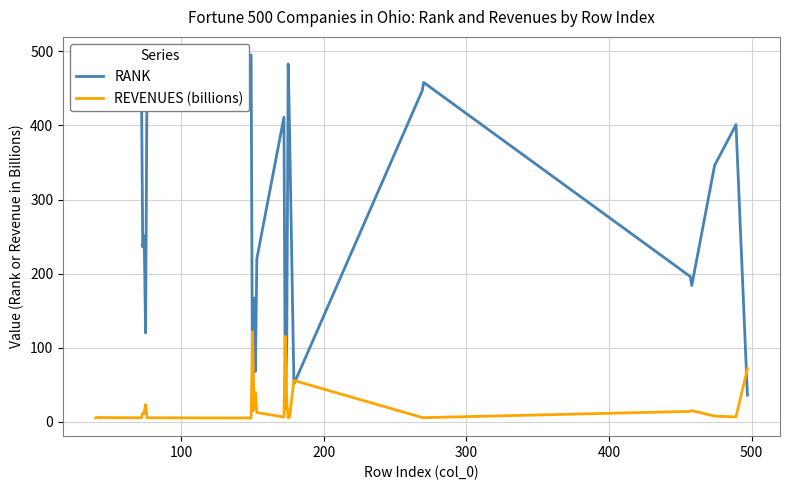

List the series in order of their peak value, lowest first.

REVENUES (billions), RANK